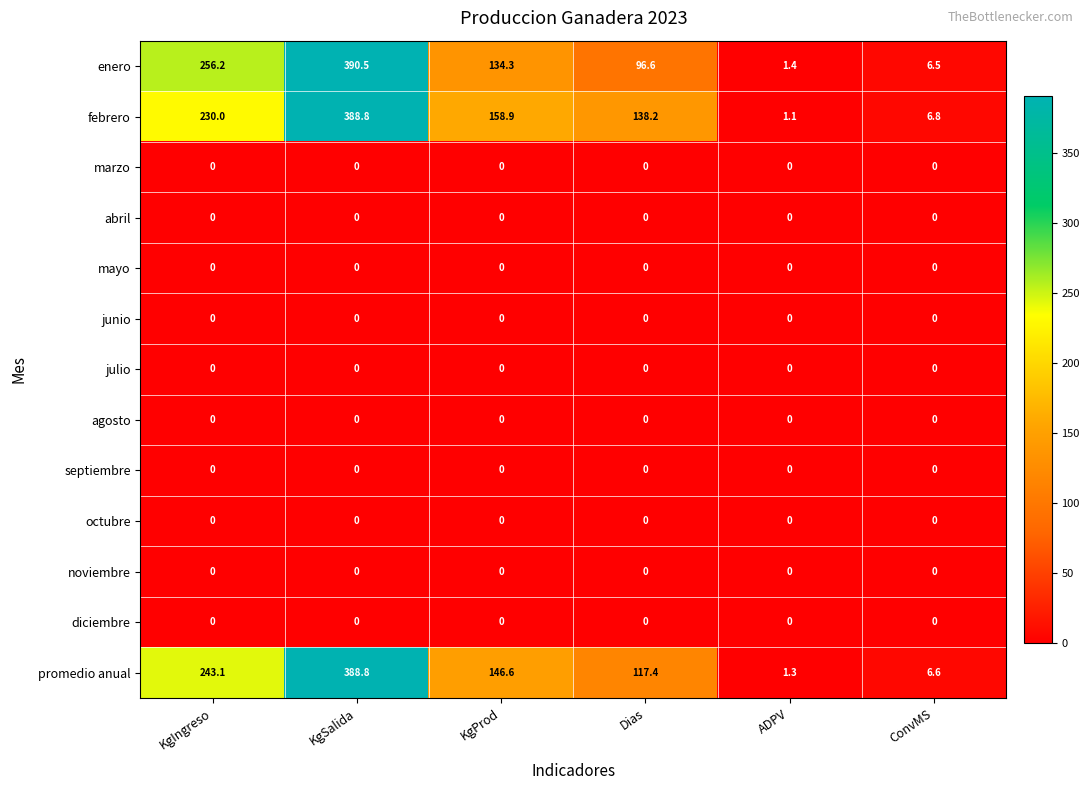

True or false: agosto has a value of 0.0 at ADPV.

True